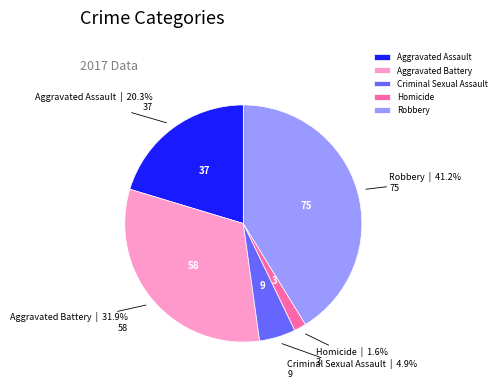

Is there a majority slice in this chart?

No